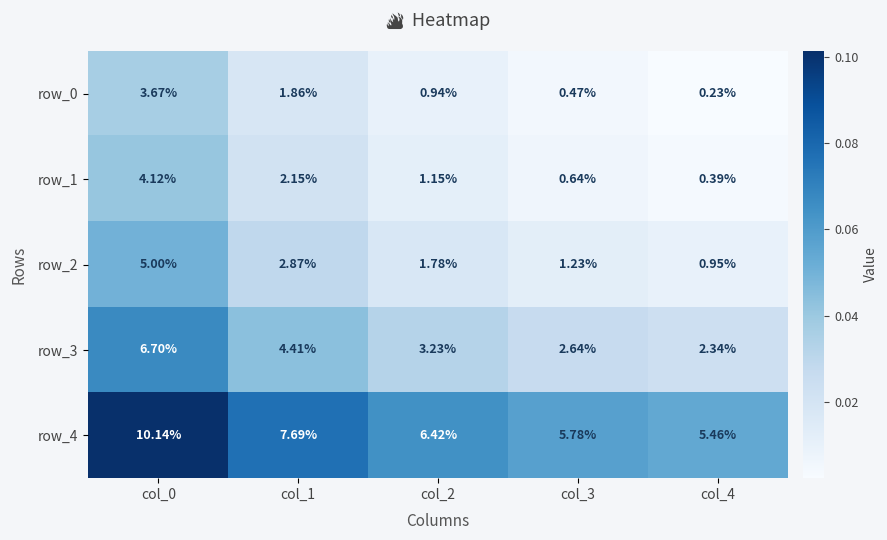

Is the value of row_3 at col_3 greater than the value of row_0 at col_4?

Yes